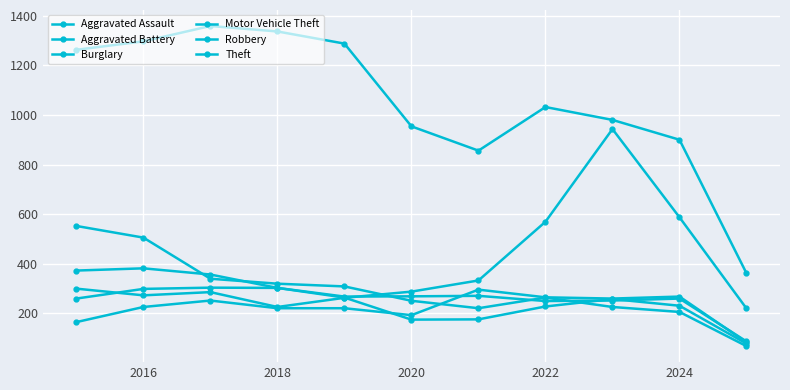

At how many categories does at least one series exceed 254?

11